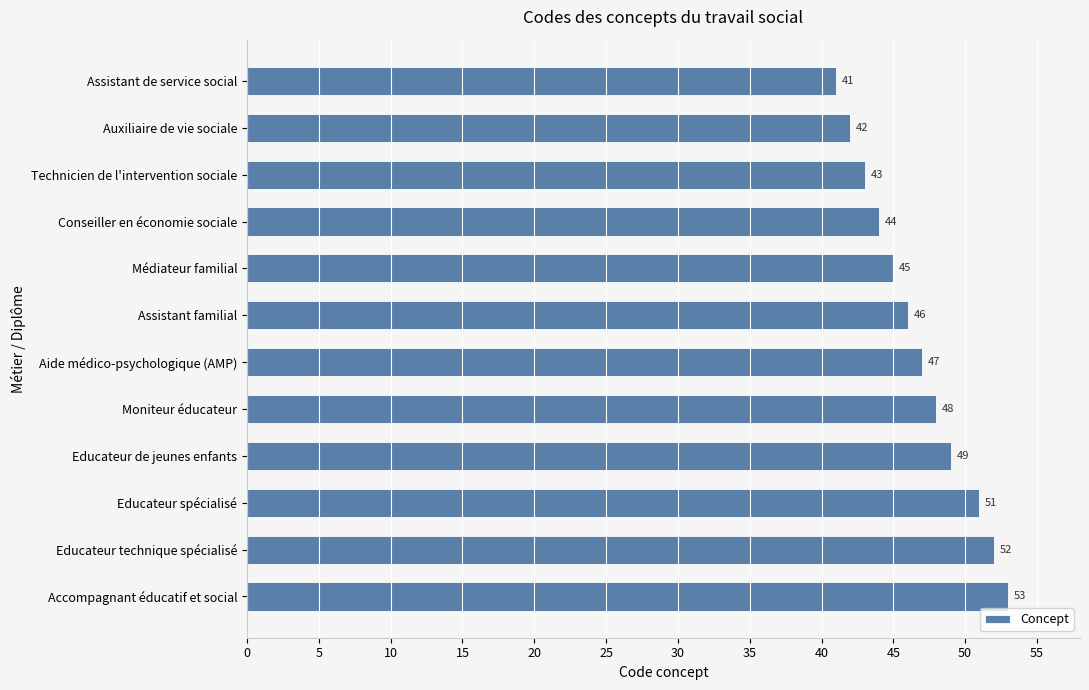

What is the label of the 2nd bar from the top?

Auxiliaire de vie sociale